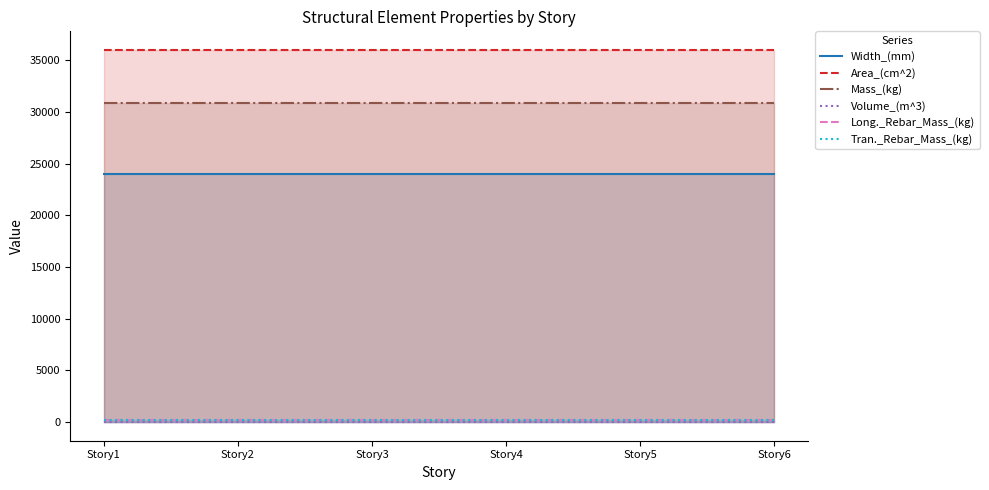

How many lines are shown in the chart?

6